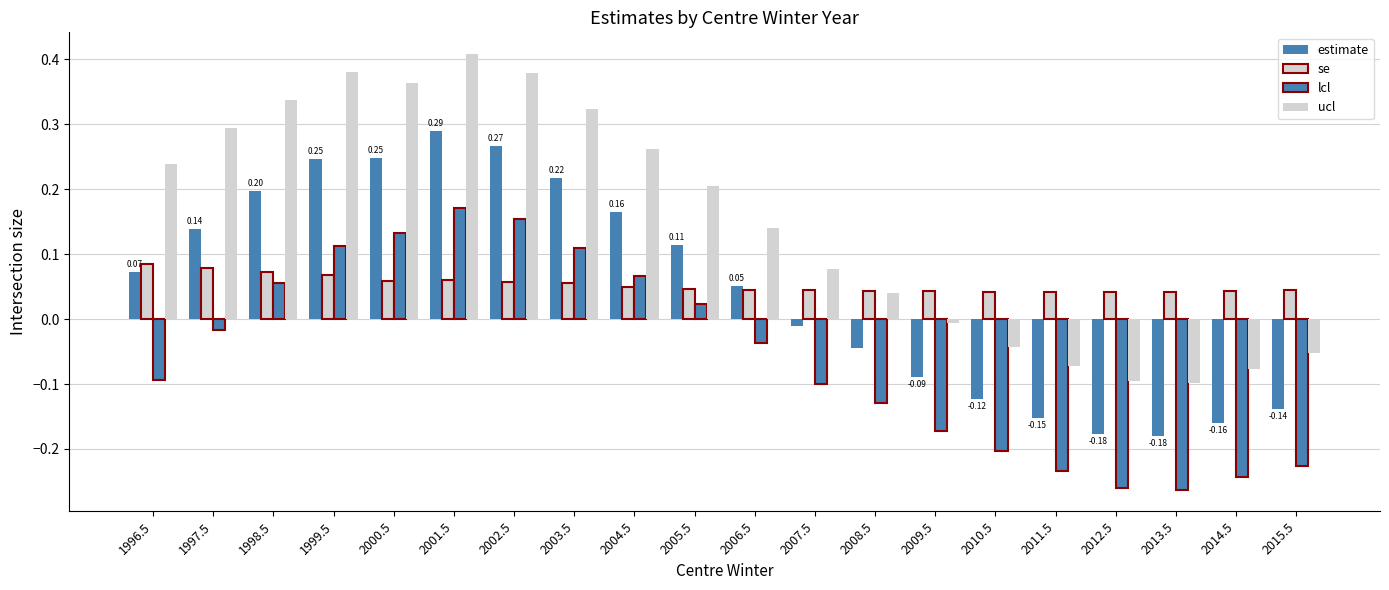

Does the chart contain stacked bars?

No